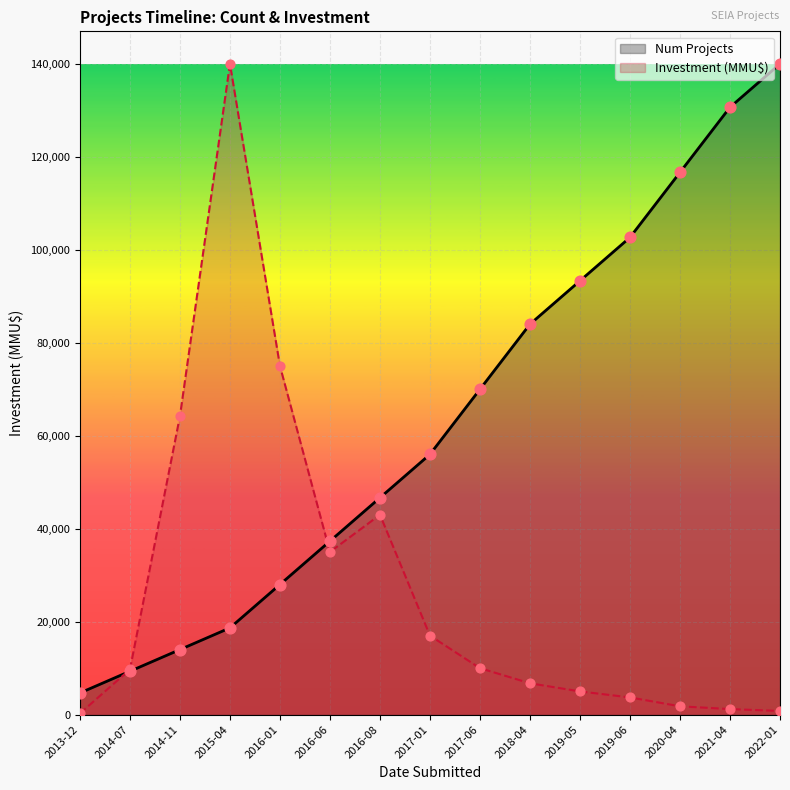

At which category is the sum across all series the highest?

2015-04